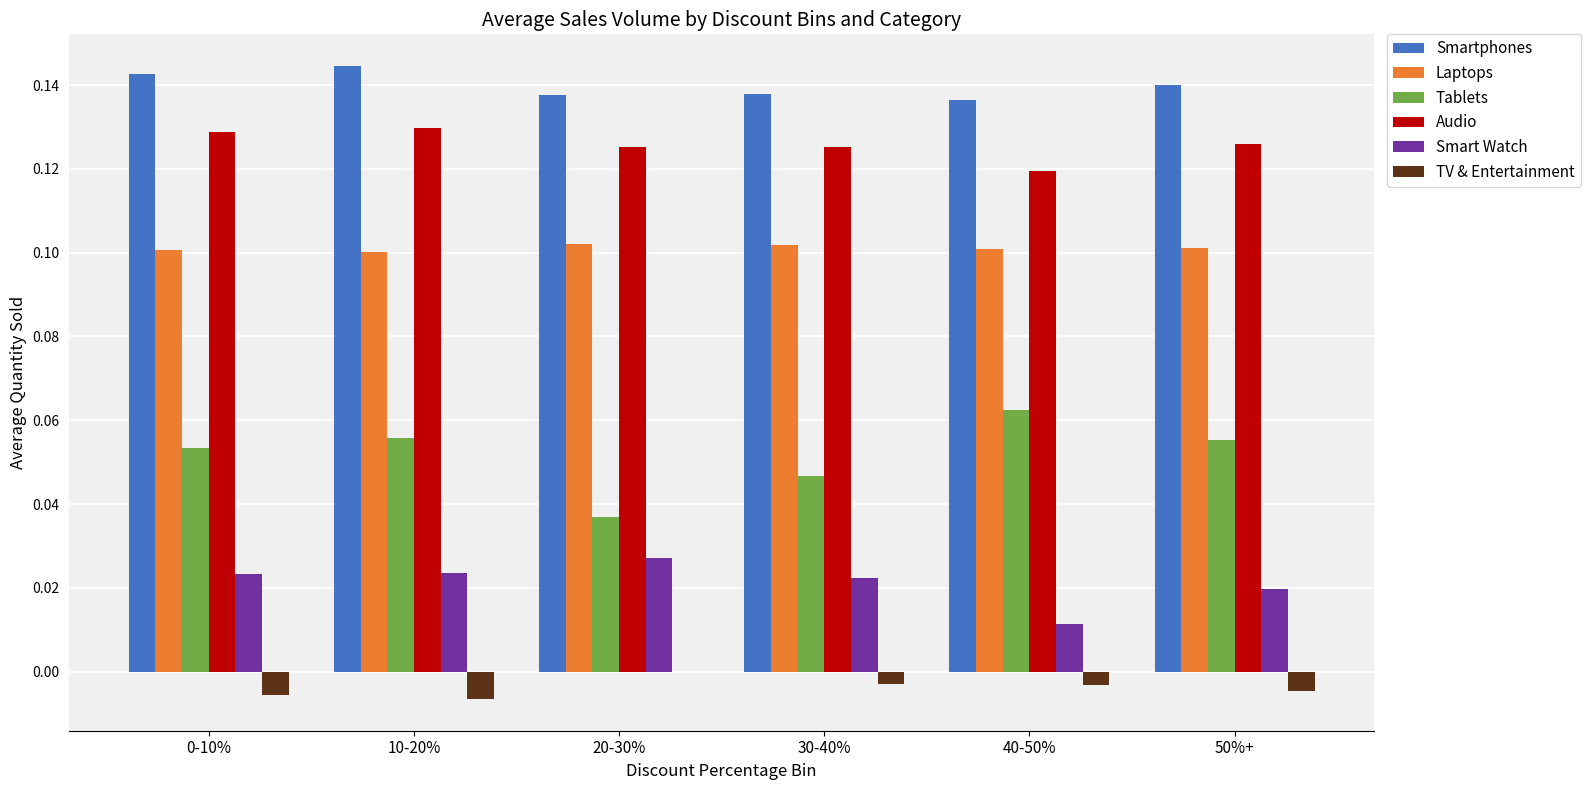

The value of Tablets at 30-40% is 0.0. True or false?

True